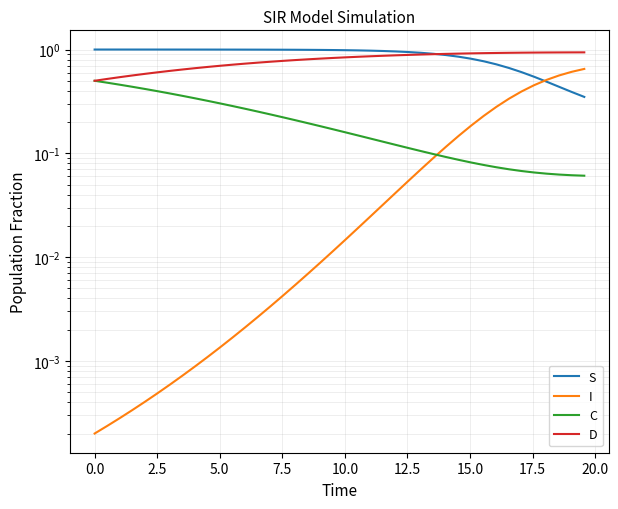

True or false: C and D intersect in this chart.

False